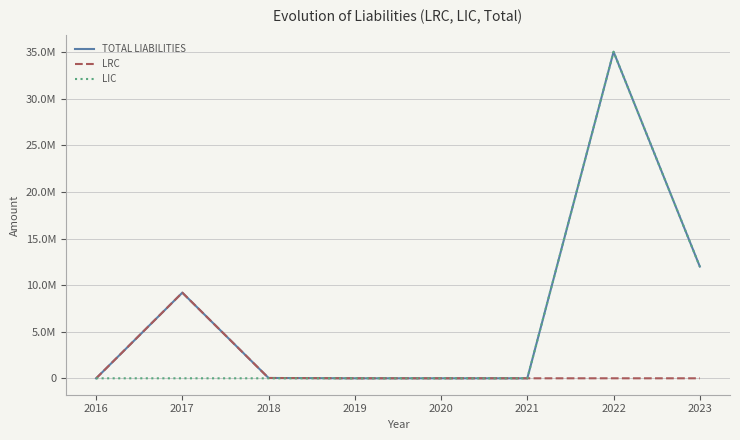

Which series has the largest total across all categories?

TOTAL LIABILITIES